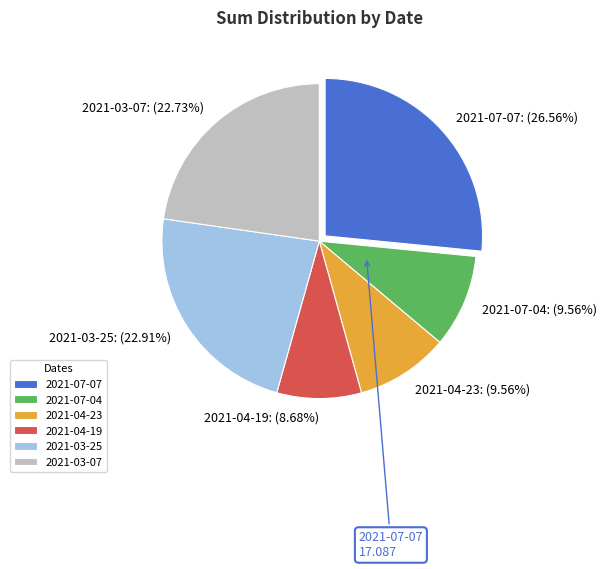

Between 2021-07-07 and 2021-03-25, which is larger?

2021-07-07